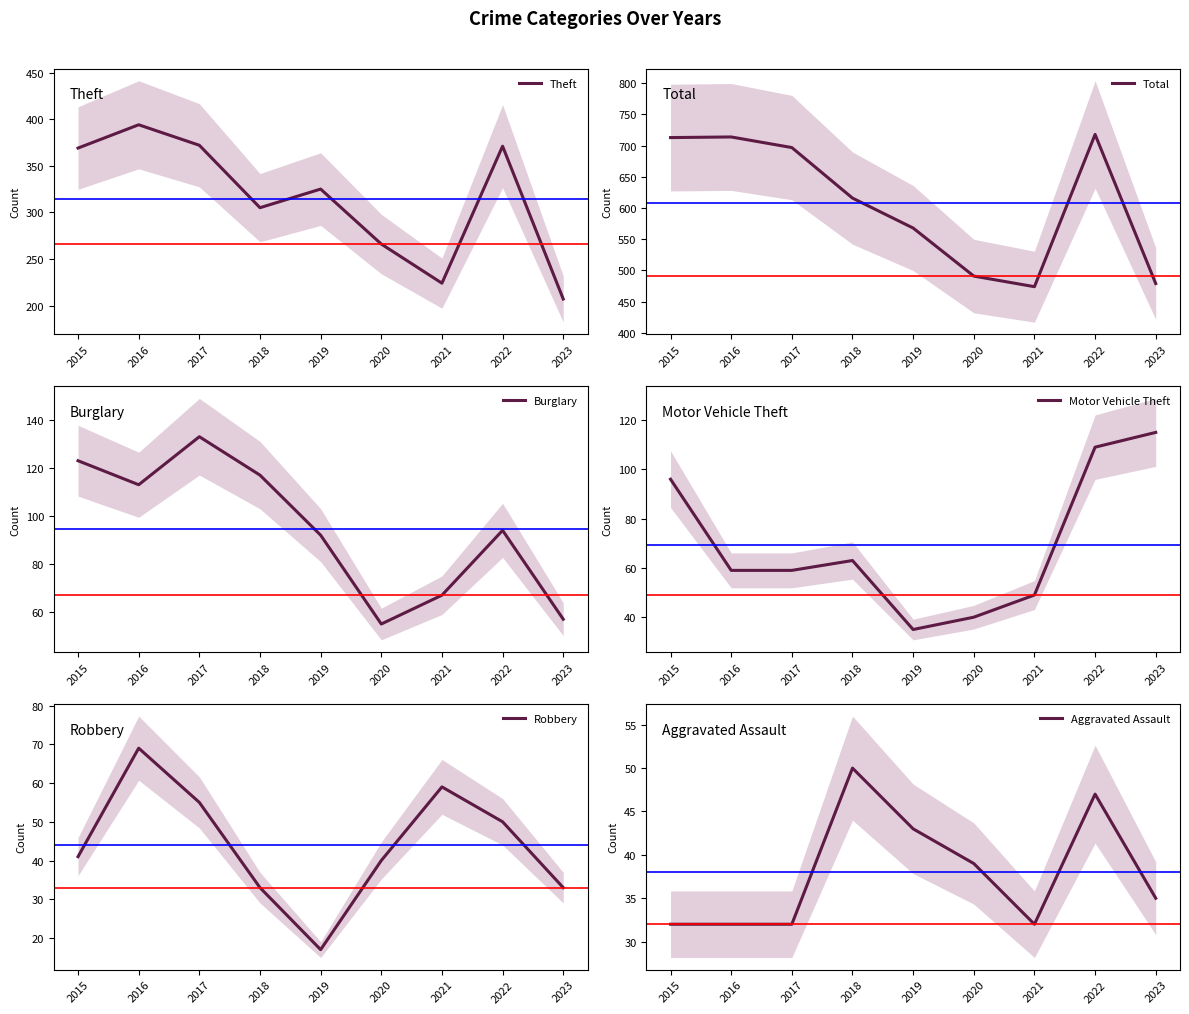

List the labels in order of Motor Vehicle Theft value, largest first.

2023, 2022, 2015, 2018, 2016, 2017, 2021, 2020, 2019